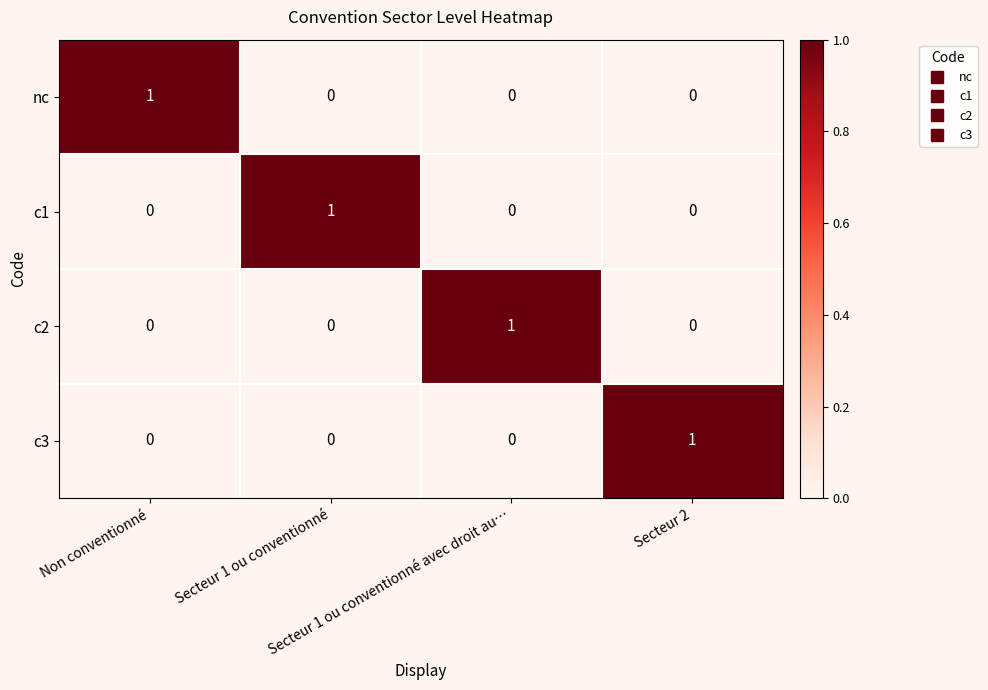

Count the c1 values in the range 0 to 1.

4